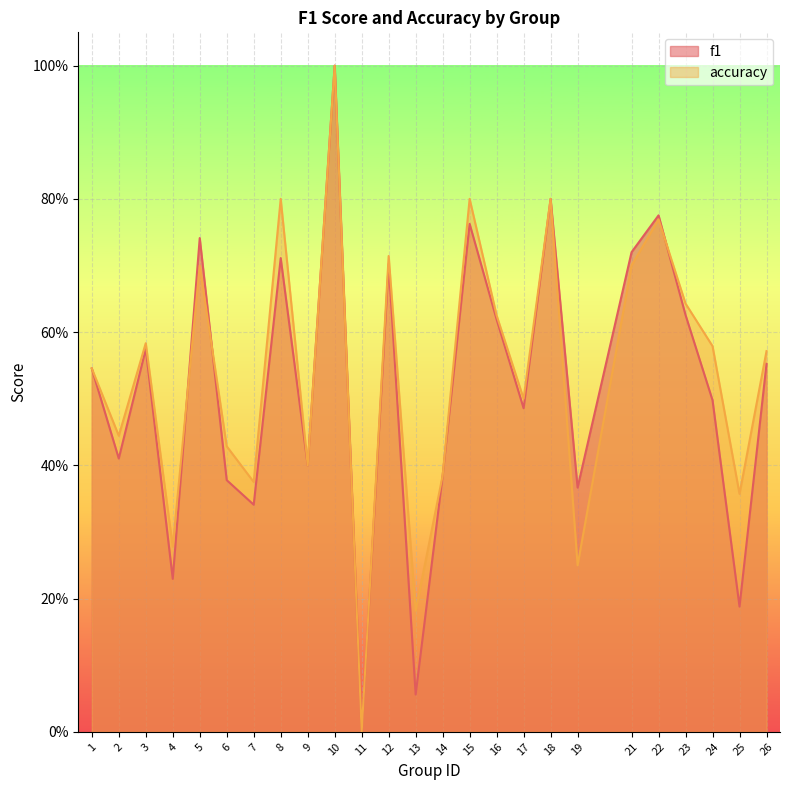

Rank the series by their maximum value, from lowest to highest.

f1, accuracy